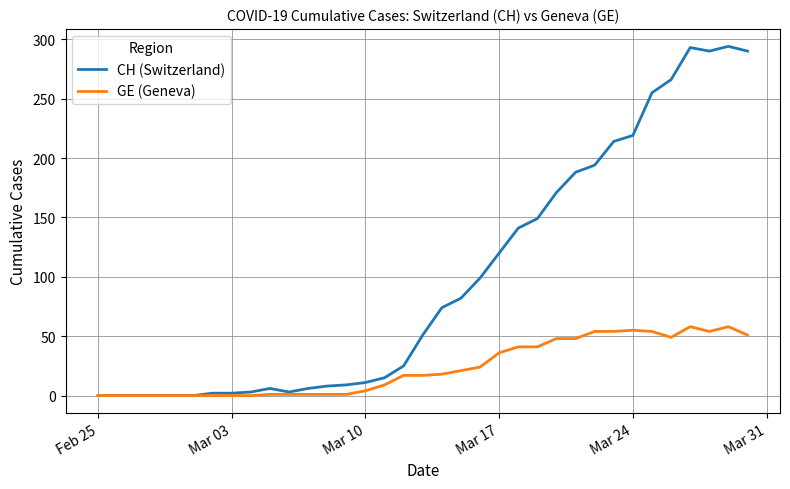

Rank the series by their average value, from lowest to highest.

GE (Geneva), CH (Switzerland)